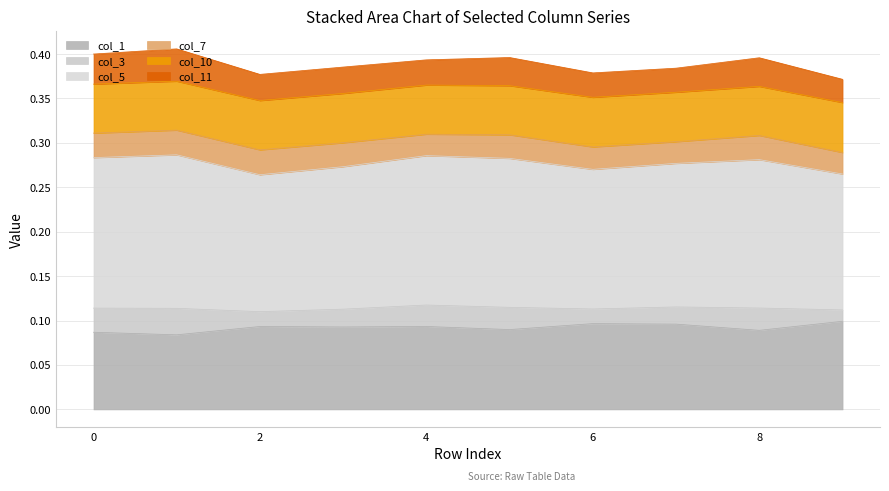

What is the total value across all series at 0?

0.4